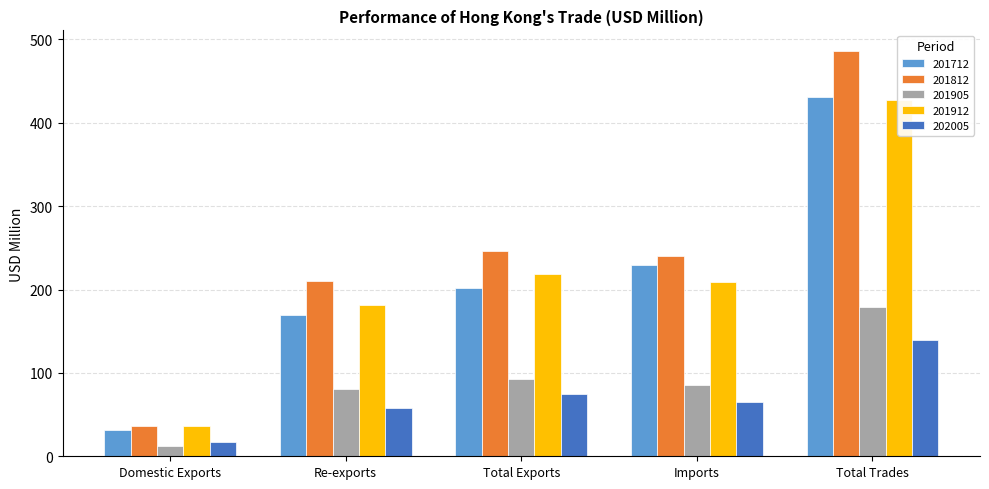

Between Domestic Exports and Total Exports, which series saw the biggest shift?

201812